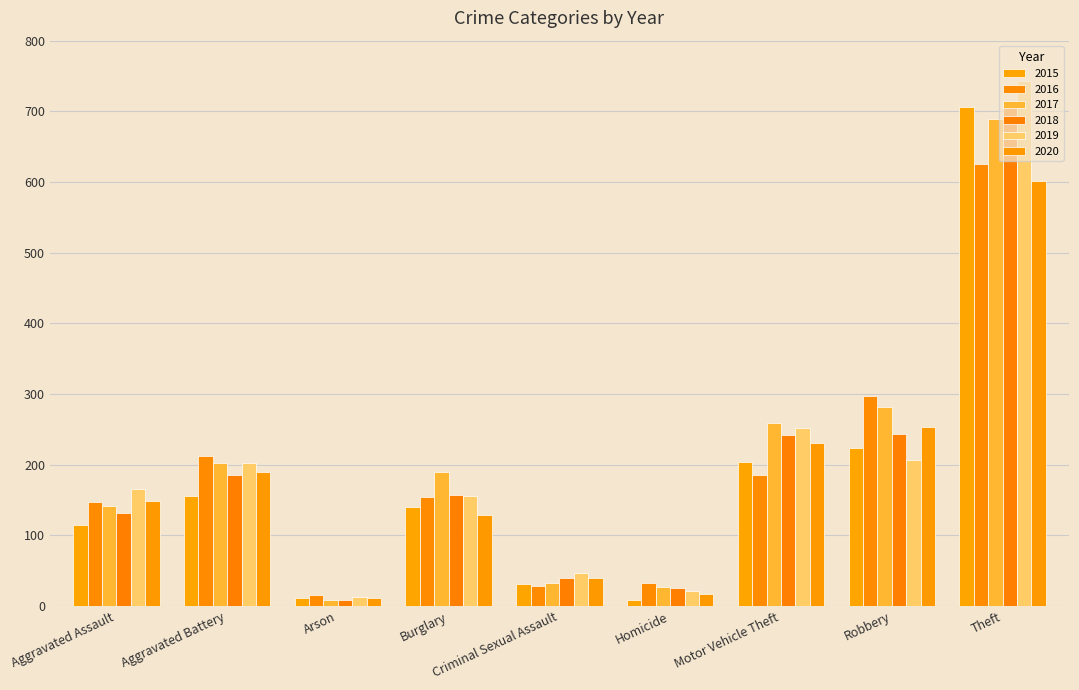

Reading left to right, transcribe all the data shown in this chart.

2015: Aggravated Assault=114	Aggravated Battery=155	Arson=11	Burglary=140	Criminal Sexual Assault=31	Homicide=9	Motor Vehicle Theft=204	Robbery=223	Theft=706
2016: Aggravated Assault=147	Aggravated Battery=213	Arson=15	Burglary=154	Criminal Sexual Assault=28	Homicide=32	Motor Vehicle Theft=185	Robbery=297	Theft=626
2017: Aggravated Assault=141	Aggravated Battery=203	Arson=9	Burglary=189	Criminal Sexual Assault=33	Homicide=27	Motor Vehicle Theft=259	Robbery=281	Theft=689
2018: Aggravated Assault=132	Aggravated Battery=186	Arson=9	Burglary=157	Criminal Sexual Assault=40	Homicide=26	Motor Vehicle Theft=242	Robbery=244	Theft=708
2019: Aggravated Assault=166	Aggravated Battery=203	Arson=13	Burglary=156	Criminal Sexual Assault=47	Homicide=21	Motor Vehicle Theft=252	Robbery=206	Theft=743
2020: Aggravated Assault=148	Aggravated Battery=189	Arson=11	Burglary=129	Criminal Sexual Assault=40	Homicide=17	Motor Vehicle Theft=231	Robbery=254	Theft=601